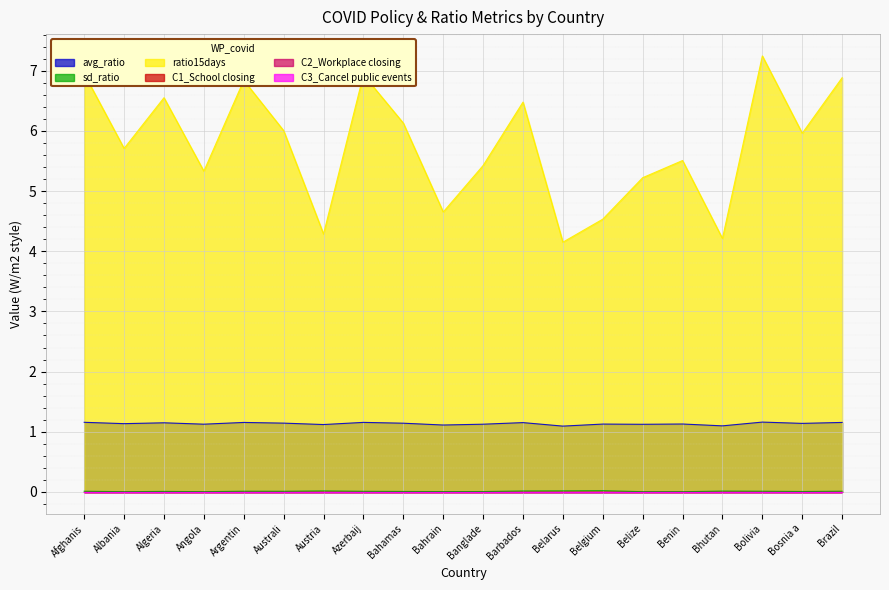

How many sd_ratio values are between 0 and 1?

20